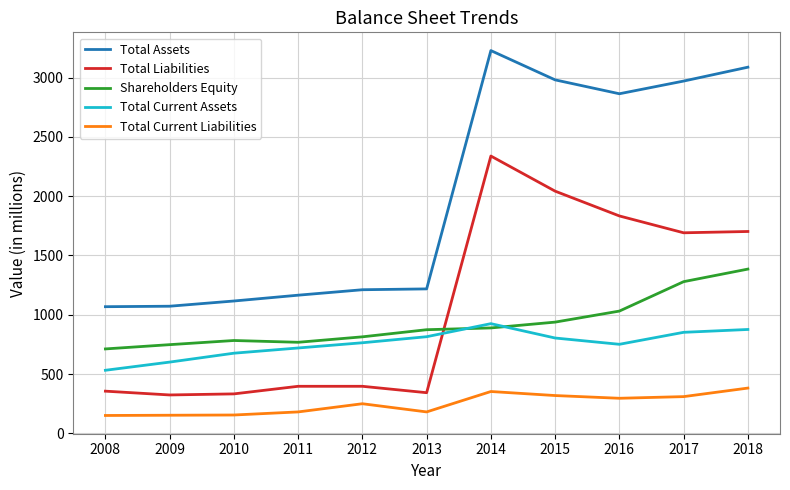

Is the value of Total Current Assets at 2008 greater than the value of Total Assets at 2017?

No